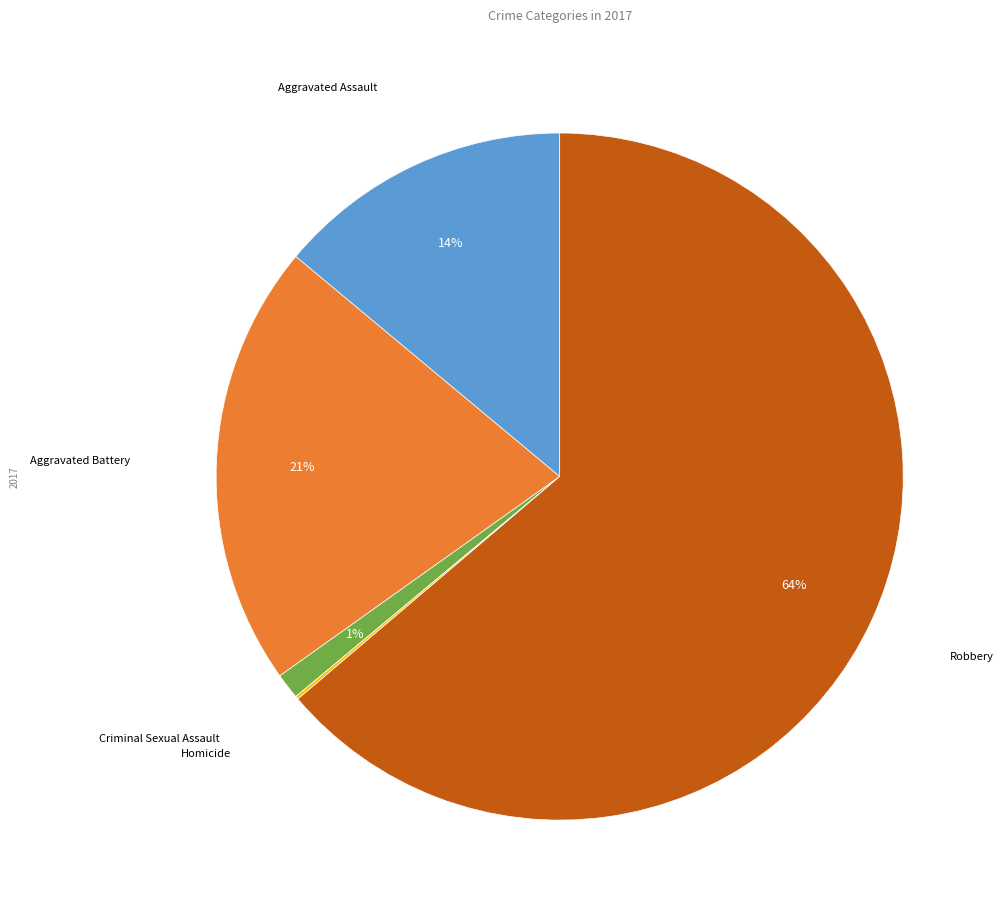

To the nearest percent, what is the difference between the largest and smallest slice percentages?

64%